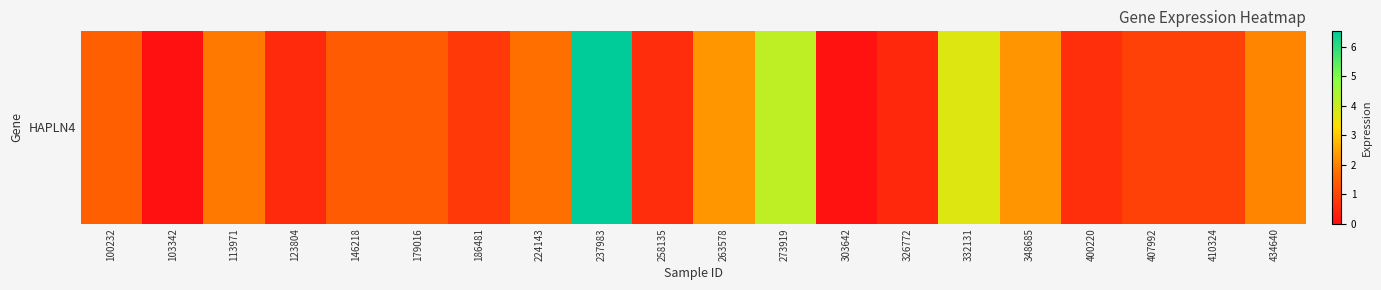

Rank the categories by value from lowest to highest.

103342, 303642, 326772, 123804, 258135, 400220, 186481, 407992, 410324, 179016, 146218, 100232, 224143, 113971, 434640, 348685, 263578, 332131, 273919, 237983